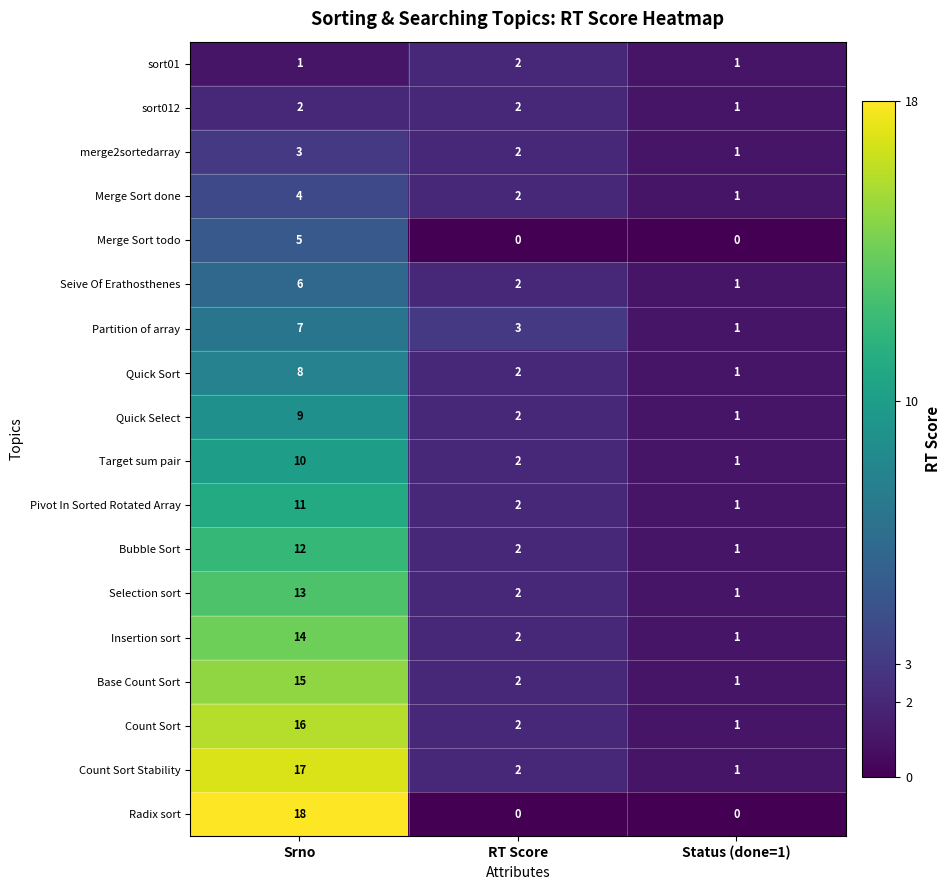

Between Srno and Status (done=1), which series saw the biggest shift?

Radix sort